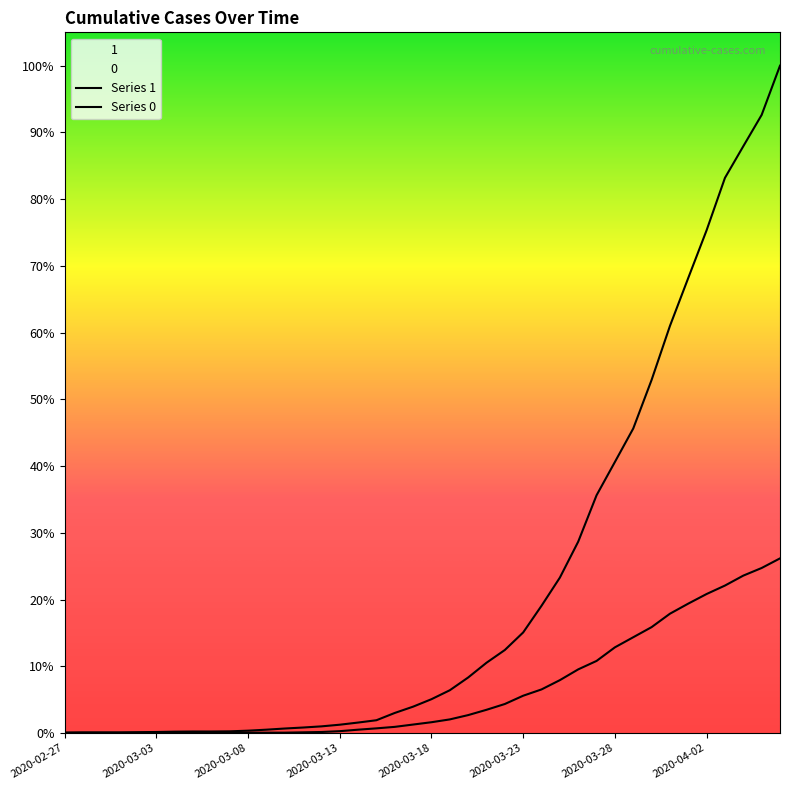

At which label does 1 first exceed 204?

2020-03-19